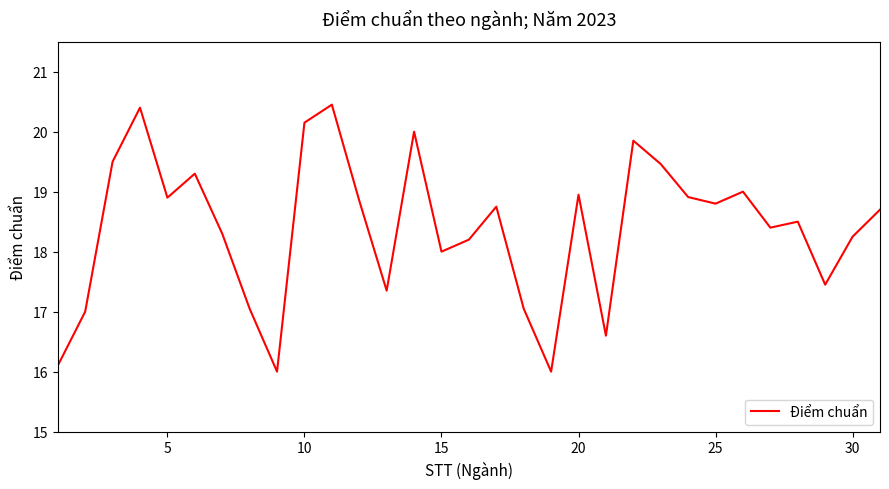

How many lines are shown in the chart?

1